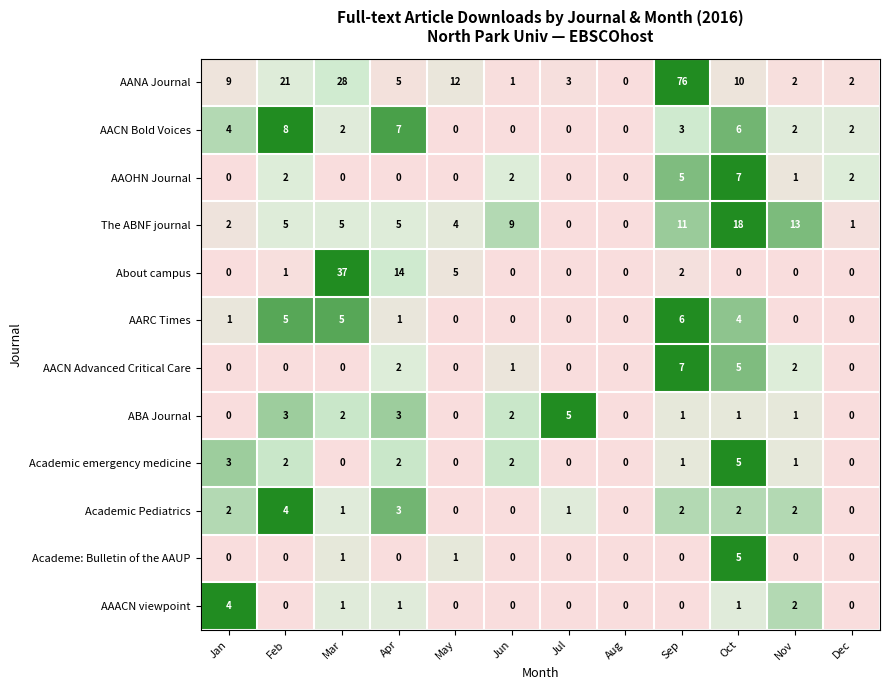

What is the total value across all series at Feb?

51